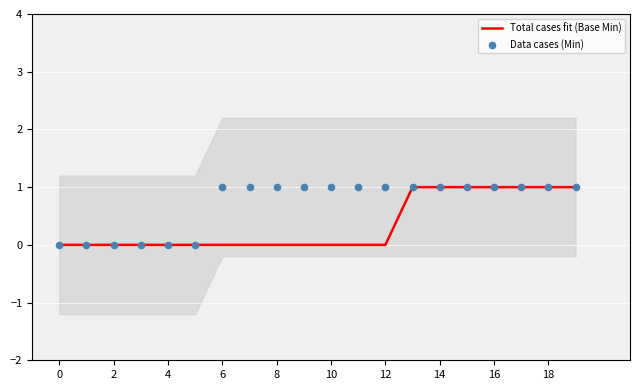

At how many categories does at least one series exceed 0?

14